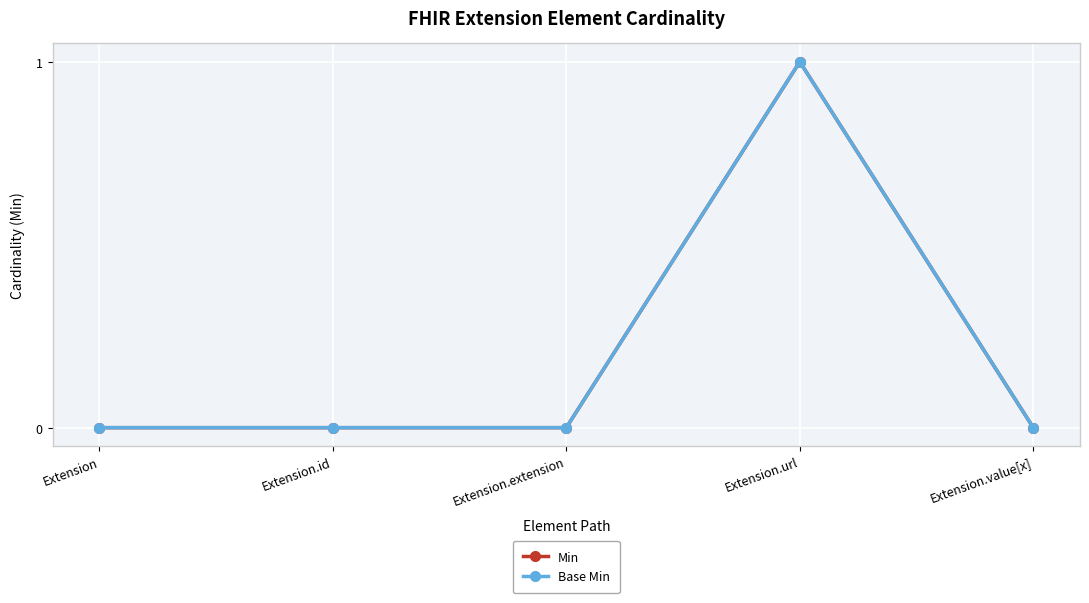

At which category does Base Min reach its first local peak?

Extension.url